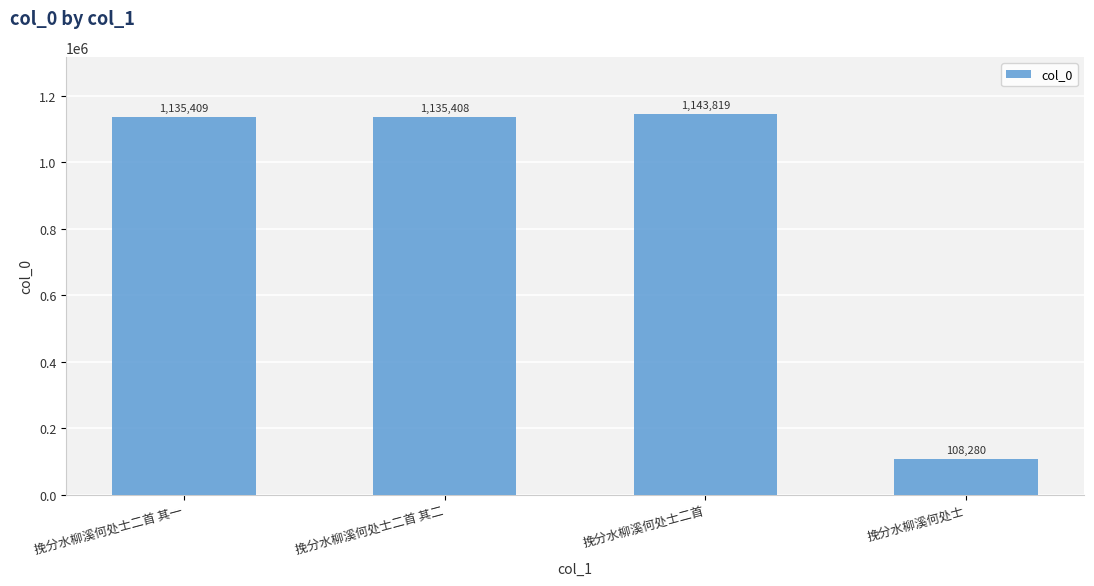

Does the chart contain any negative values?

No